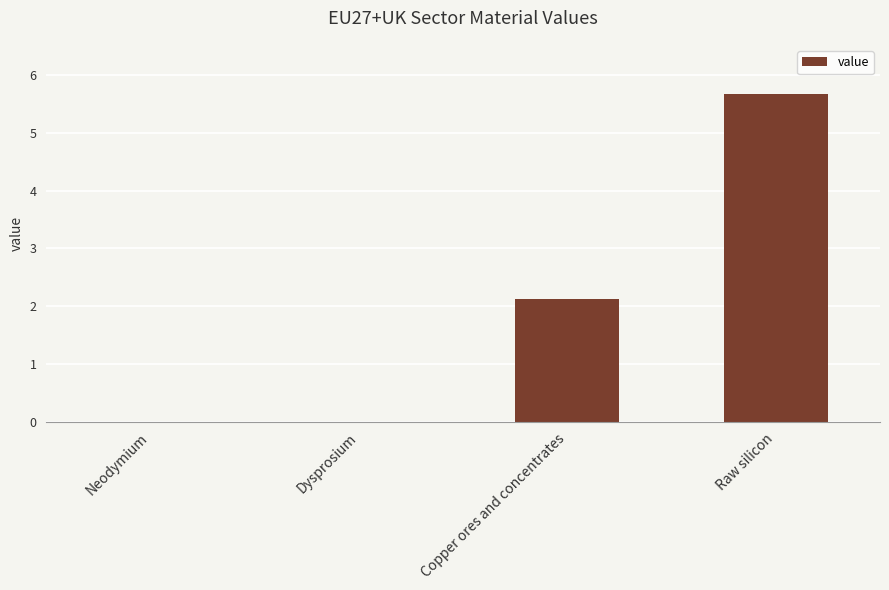

The chart shows a value of 0.6 at Copper ores and concentrates. True or false?

False